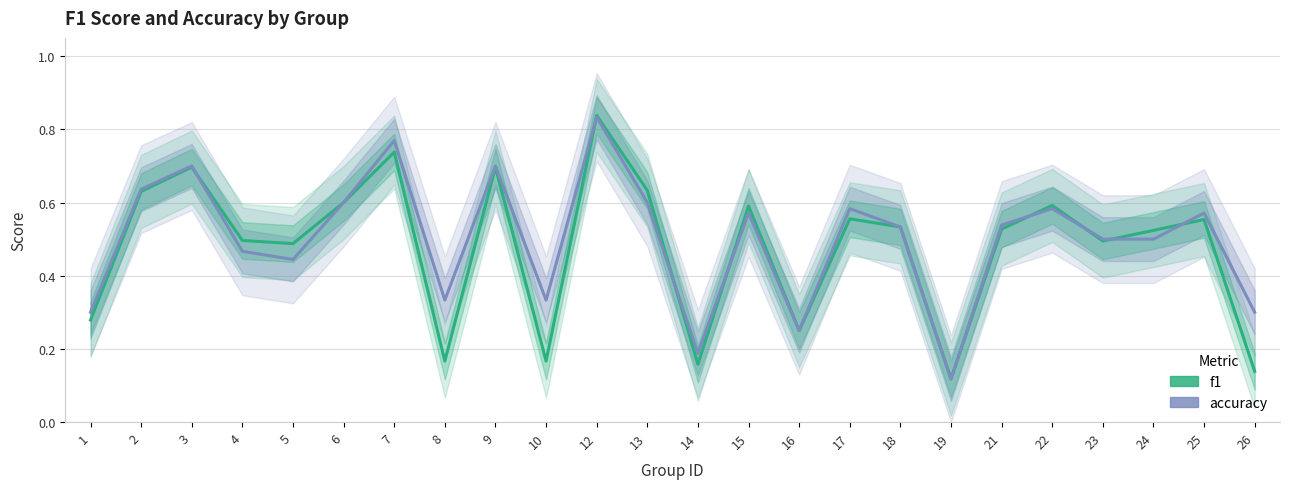

Reading left to right, transcribe all the data shown in this chart.

f1: 0.3	0.6	0.7	0.5	0.5	0.6	0.7	0.2	0.7	0.2	0.8	0.6	0.2	0.6	0.2	0.6	0.5	0.1	0.5	0.6	0.5	0.5	0.6	0.1
accuracy: 0.3	0.6	0.7	0.5	0.4	0.6	0.8	0.3	0.7	0.3	0.8	0.6	0.2	0.6	0.2	0.6	0.5	0.1	0.5	0.6	0.5	0.5	0.6	0.3